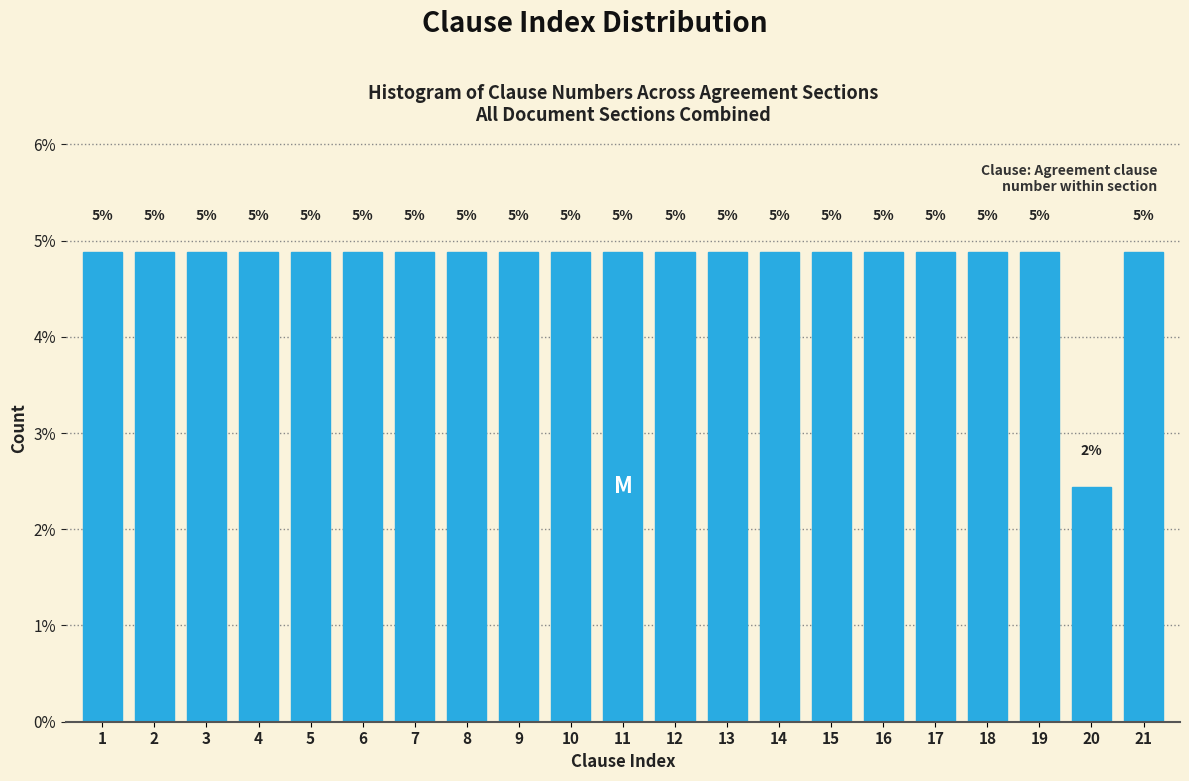

How many bars are there in total?

21